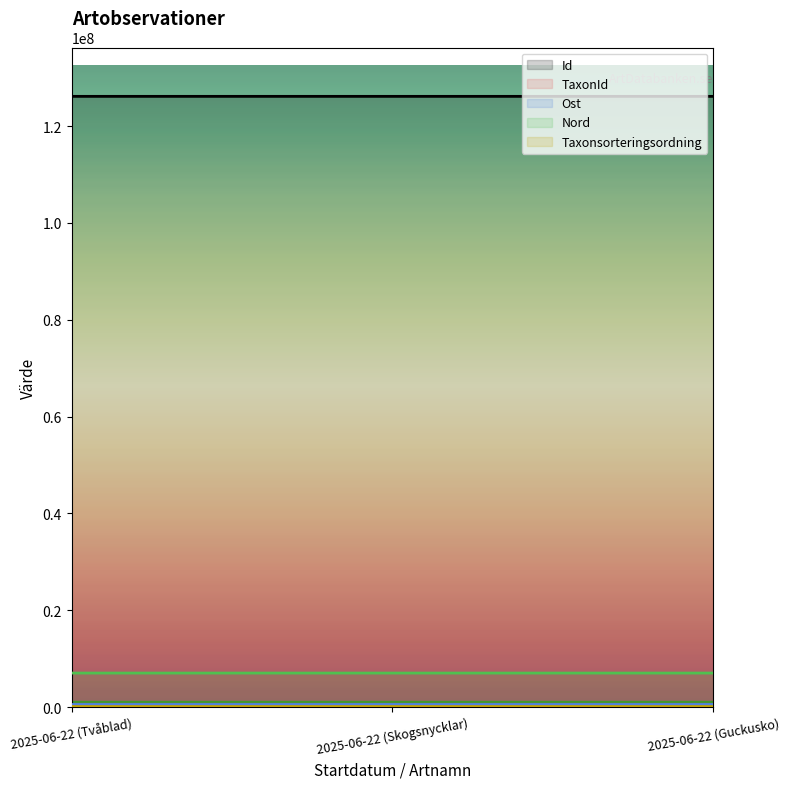

What are all the series names shown in the legend?

Id, TaxonId, Ost, Nord, Taxonsorteringsordning